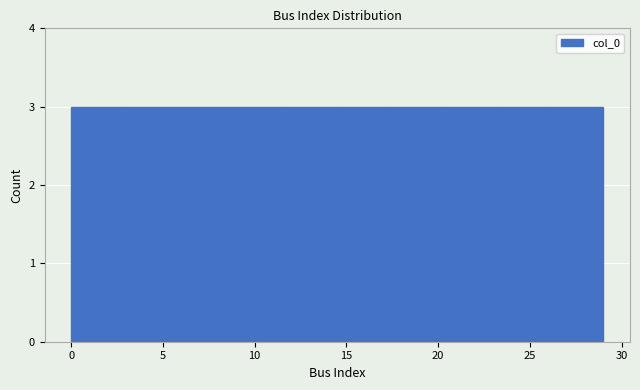

Reading left to right, list every bar in this chart as the range it spans on the x-axis followed by its height. Neither the bar edges nor the heights are printed on the chart, so give them approximately, as read against the axes.

0.0 to 2.9: 3
2.9 to 5.8: 3
5.8 to 8.7: 3
8.7 to 11.6: 3
11.6 to 14.5: 3
14.5 to 17.4: 3
17.4 to 20.3: 3
20.3 to 23.2: 3
23.2 to 26.1: 3
26.1 to 29.0: 3